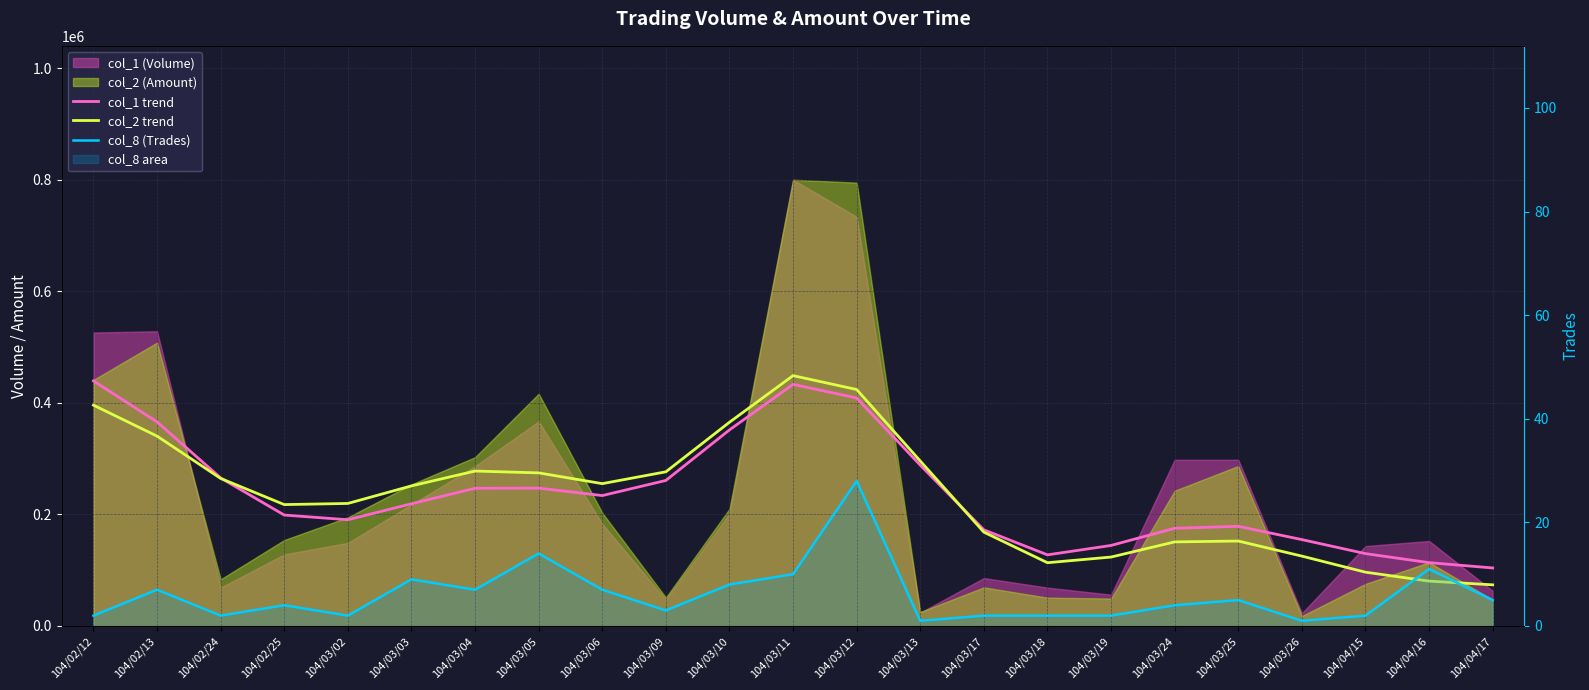

Does the chart display data point markers on the line(s)?

No